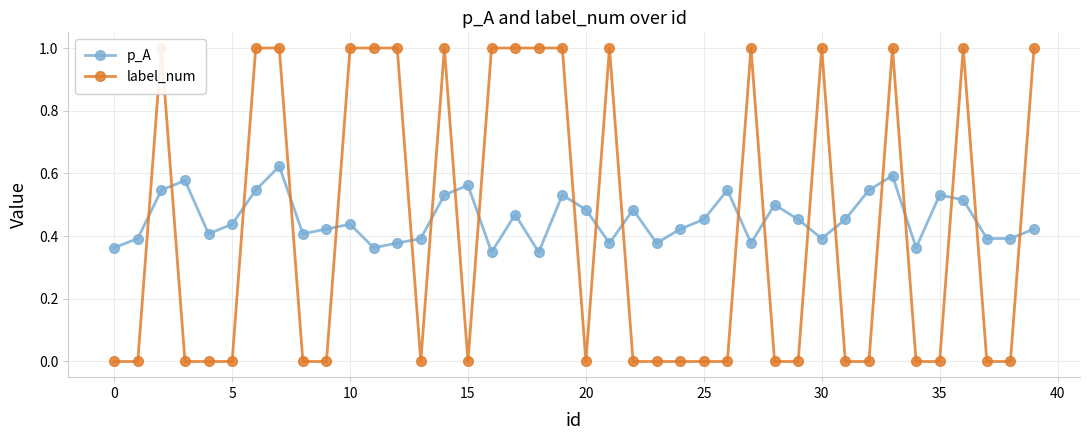

At which label does p_A reach its minimum?

16